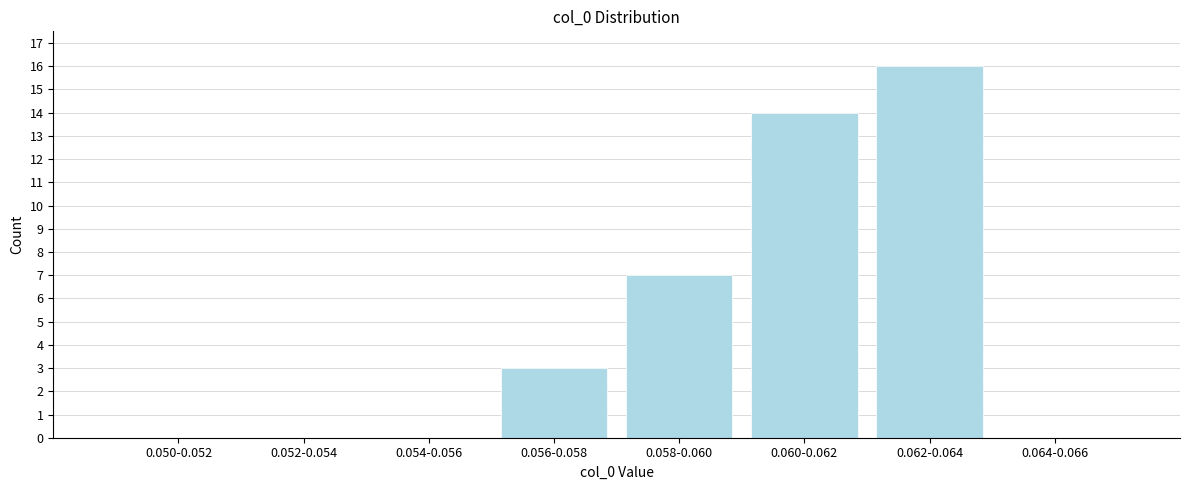

Reading right to left, extract all data points from this chart.

0.064-0.066=0	0.062-0.064=16	0.060-0.062=14	0.058-0.060=7	0.056-0.058=3	0.054-0.056=0	0.052-0.054=0	0.050-0.052=0